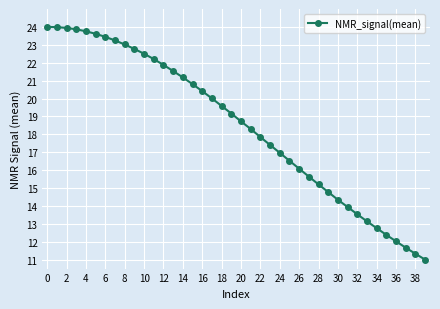

What is the sum of all values?

738.4